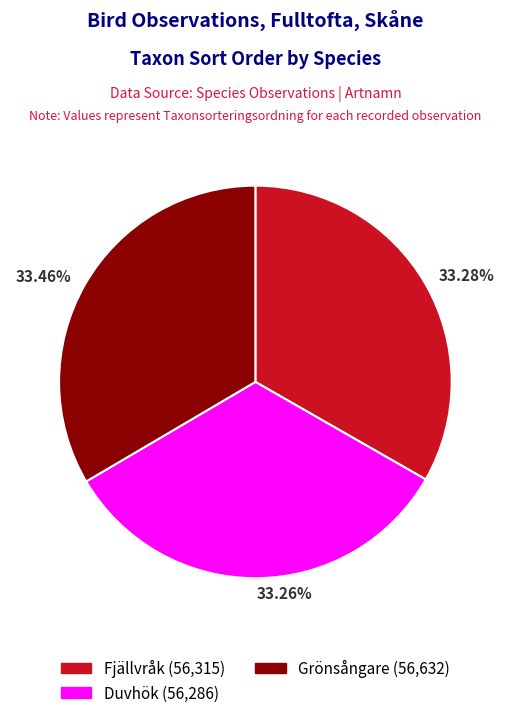

Count the number of slices in the pie.

3